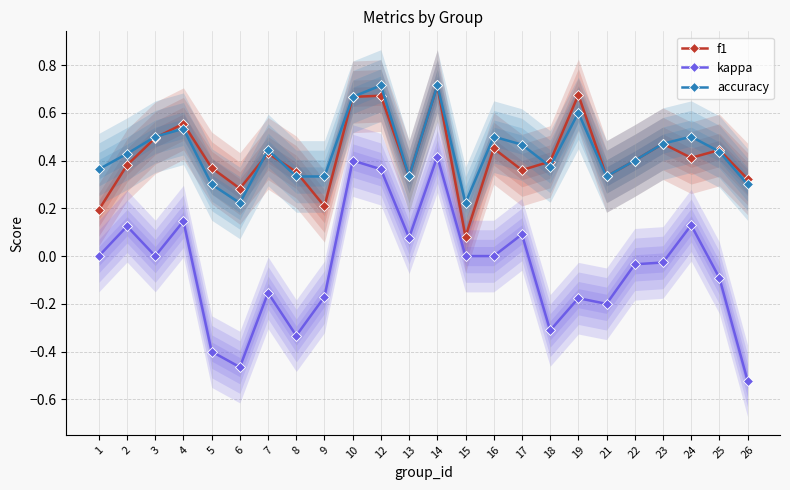

The kappa series shows 0.0 at 15. True or false?

True